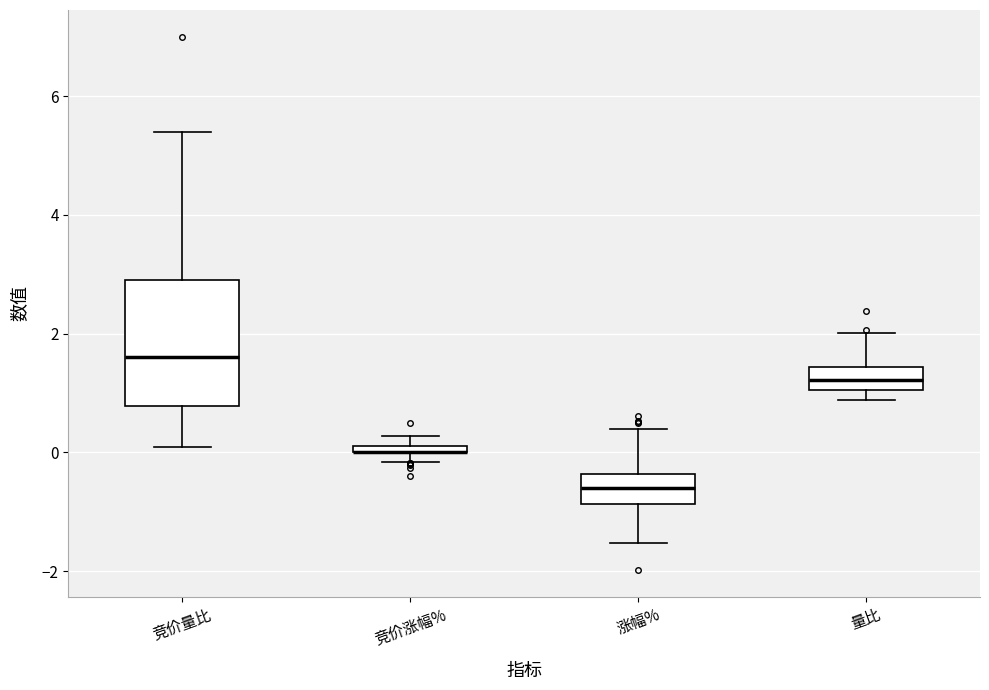

Where does the median line of the box for 涨幅% sit on the y-axis? The values are not printed on the chart, so give them approximately, as read against the axis.

-0.6